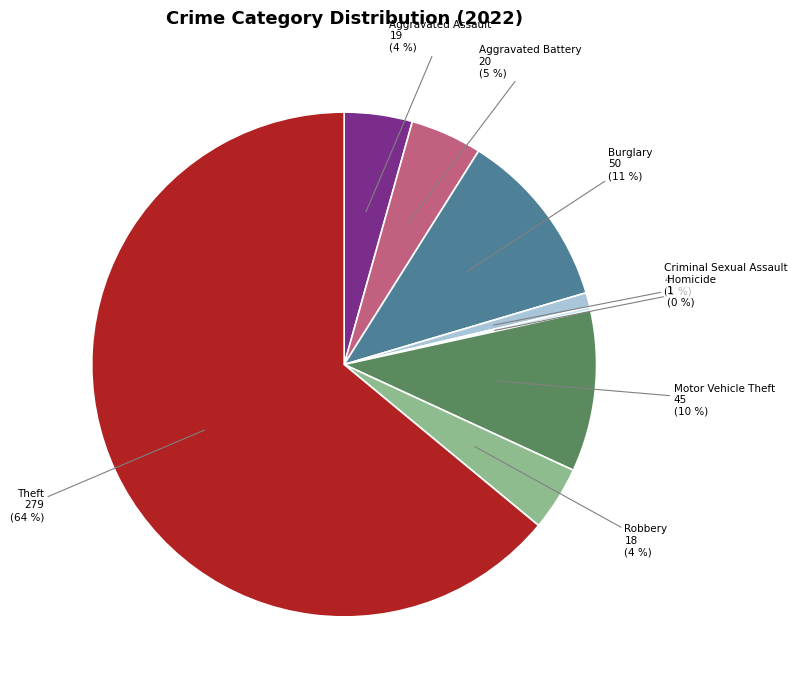

To the nearest percent, what is the average slice percentage?

12%